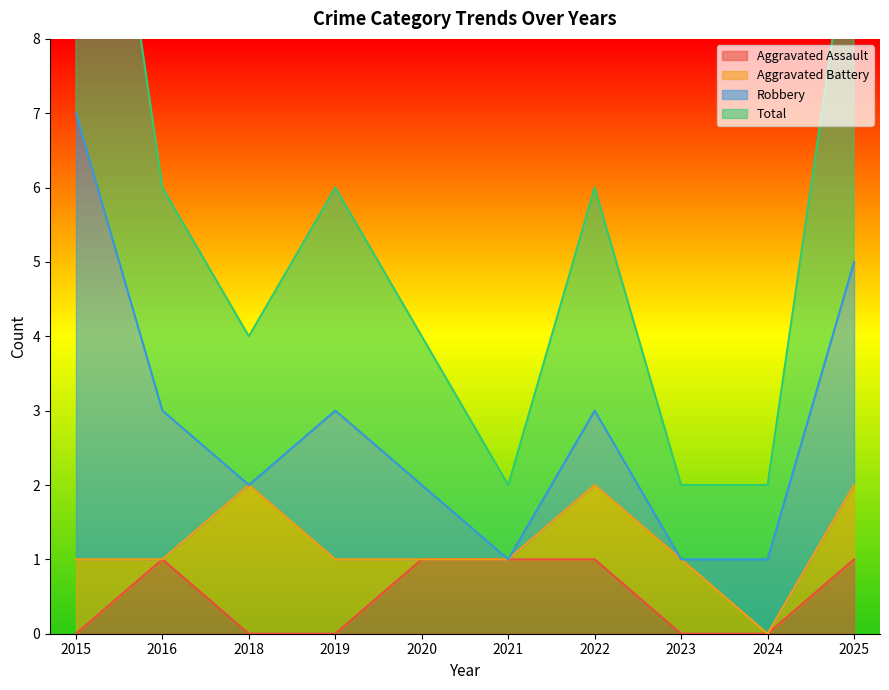

Does the chart display data point markers on the line(s)?

No